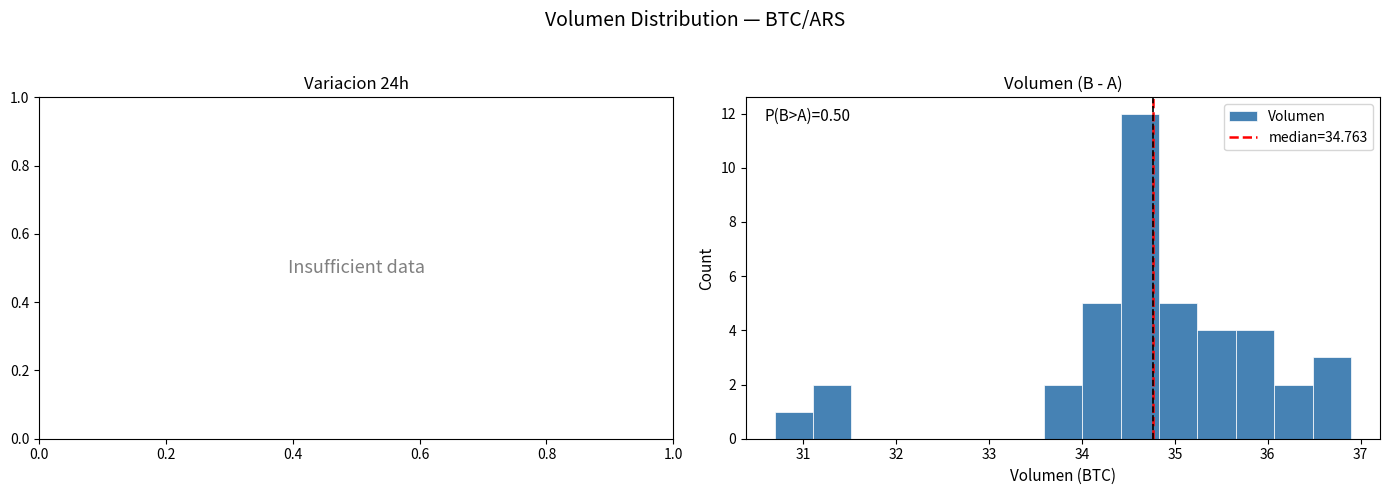

Which range on the x-axis has the tallest bar?

34.4 to 34.8